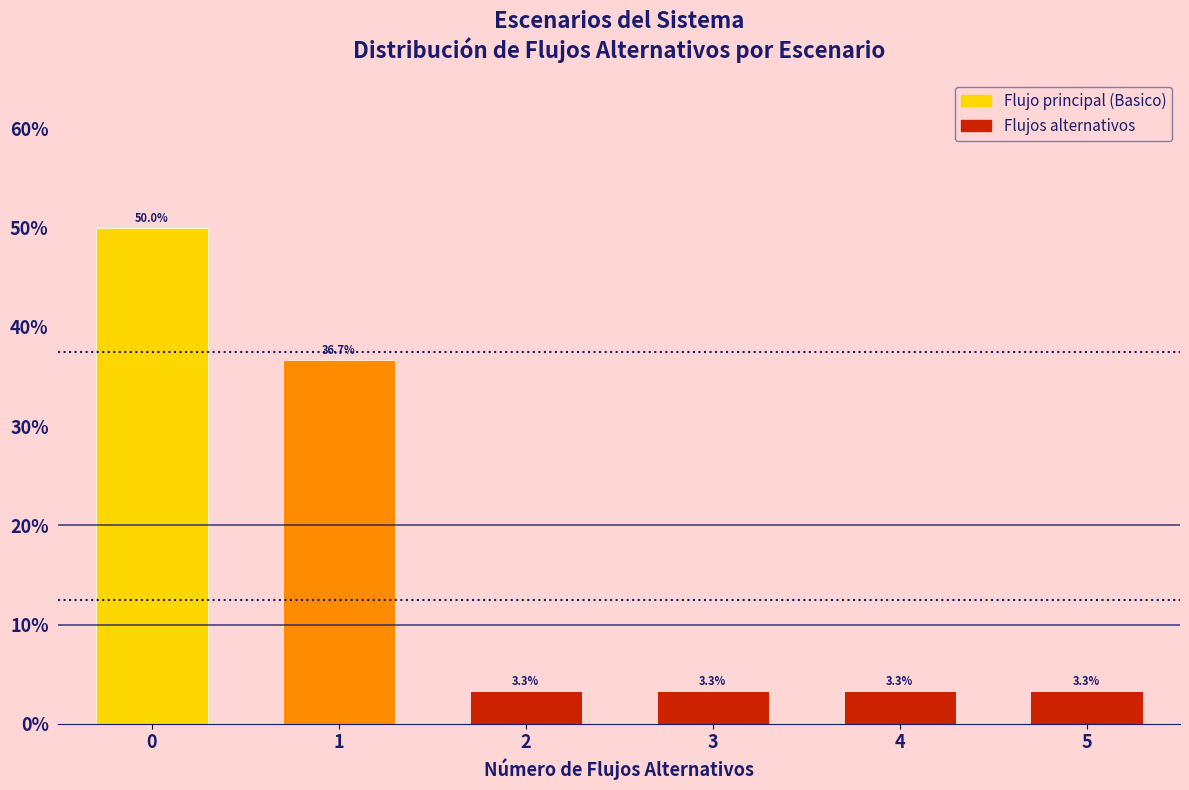

Reading left to right, transcribe all the data shown in this chart.

50.0	36.7	3.3	3.3	3.3	3.3